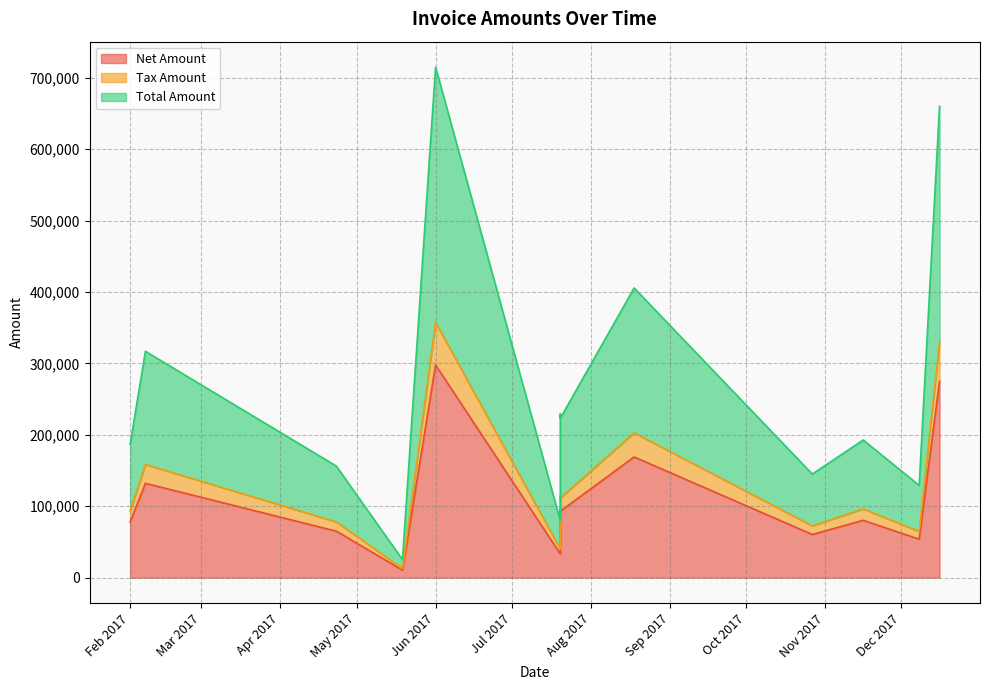

Does the chart have visible grid lines?

Yes